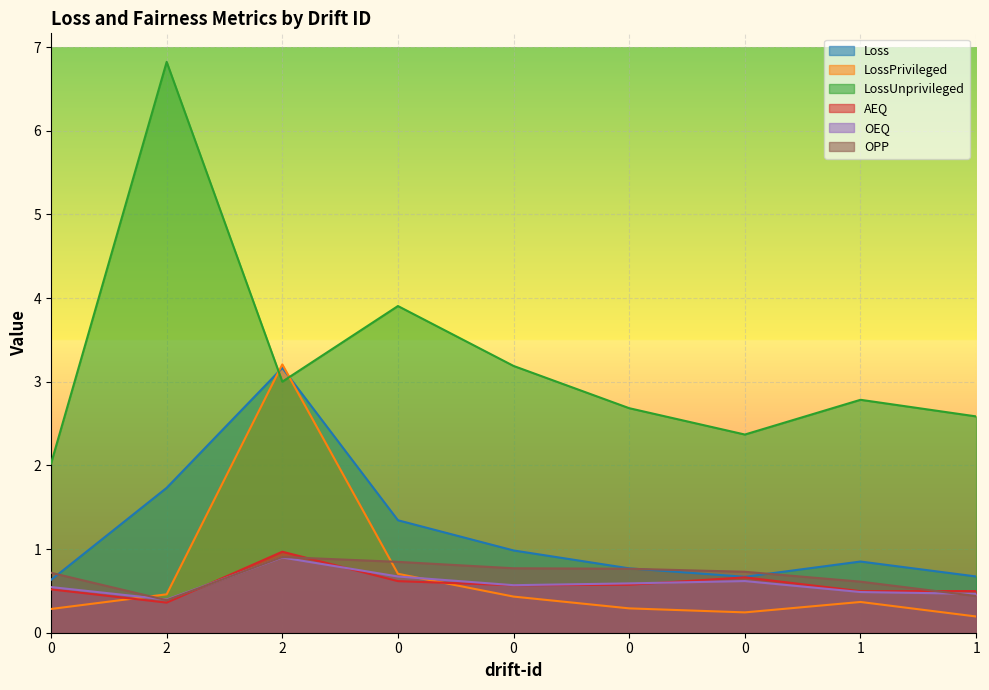

Does the chart display data point markers on the line(s)?

No